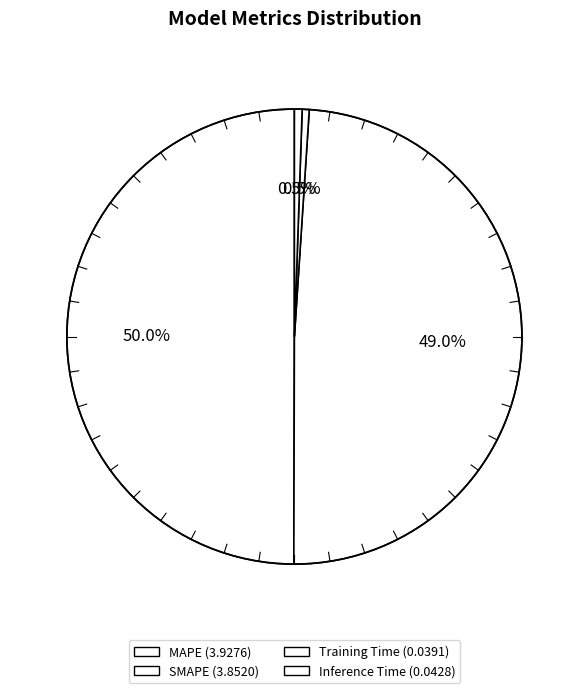

Count the number of slices in the pie.

4